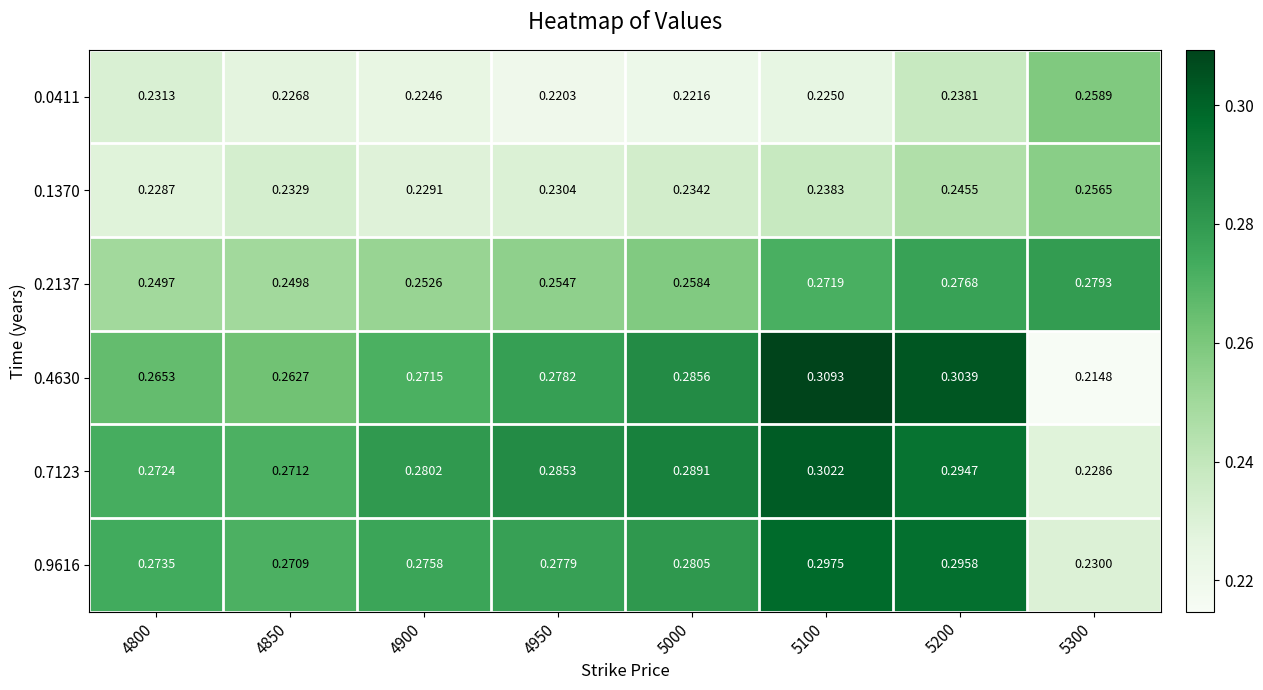

Rank the series at 5000 from lowest to highest value.

0.0411, 0.1370, 0.2137, 0.9616, 0.4630, 0.7123